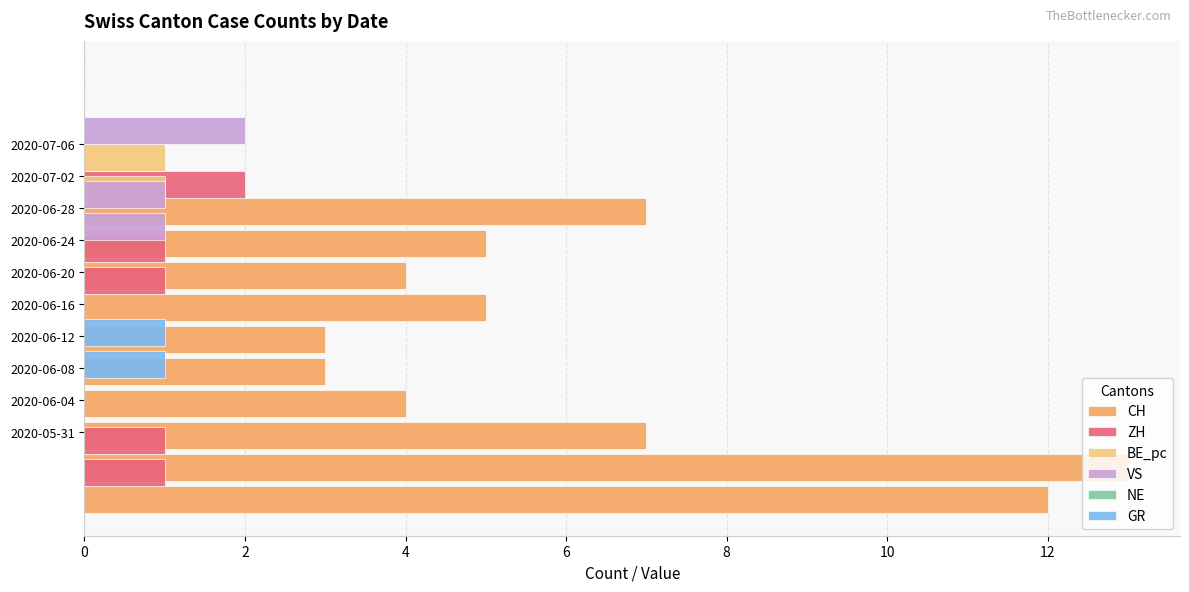

What is the average value of the NE series?

0.8